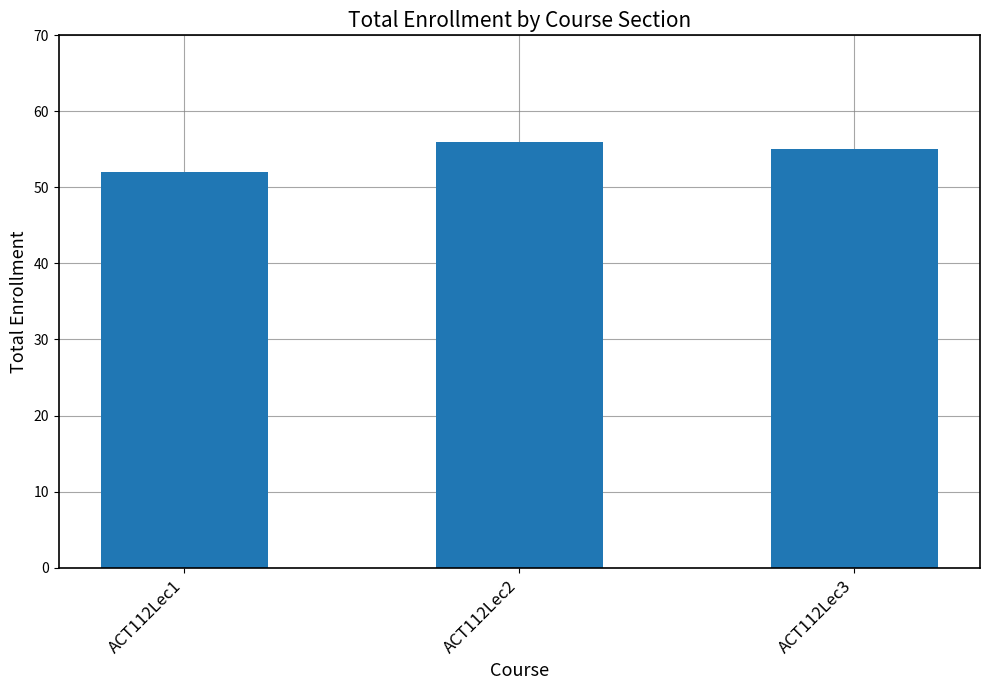

Reading right to left, extract all data points from this chart.

55	56	52